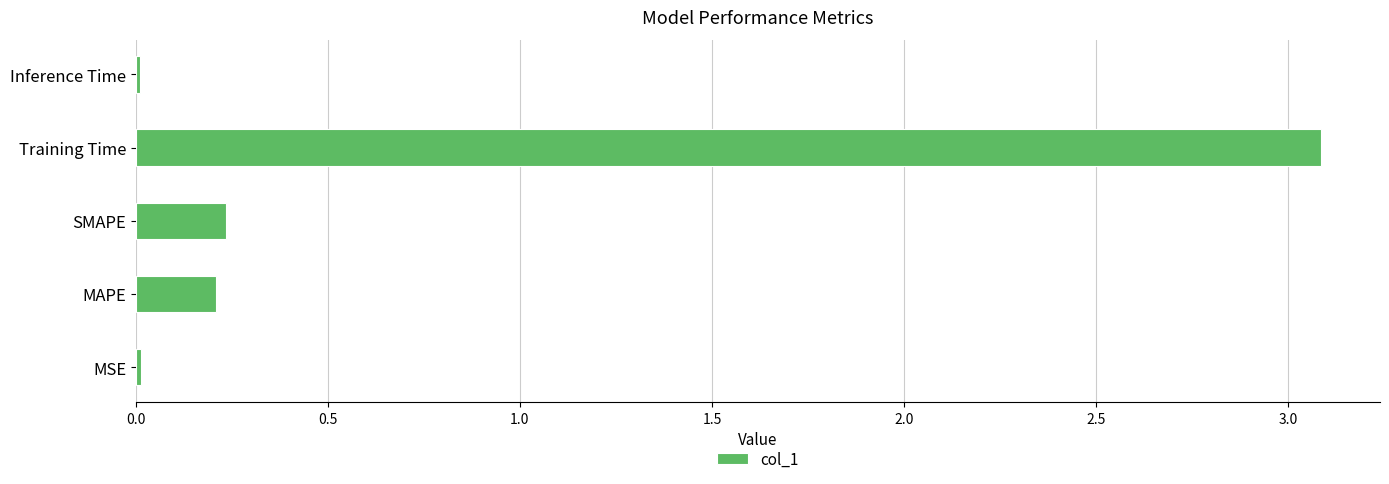

What is the sum of the values at Training Time and SMAPE?

3.3